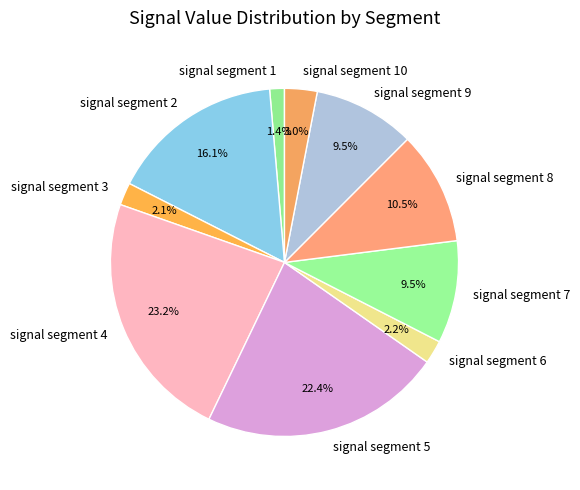

Is signal segment 4 the majority of the pie?

No